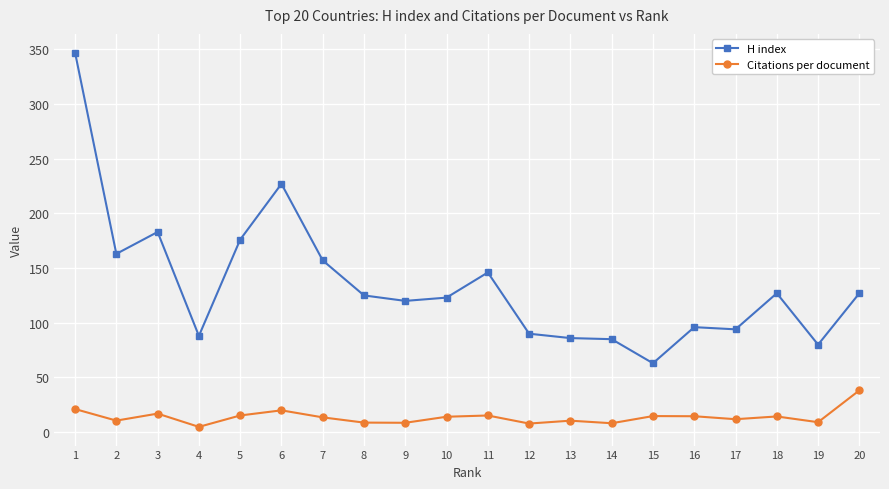

How many categories are shown in the chart?

20